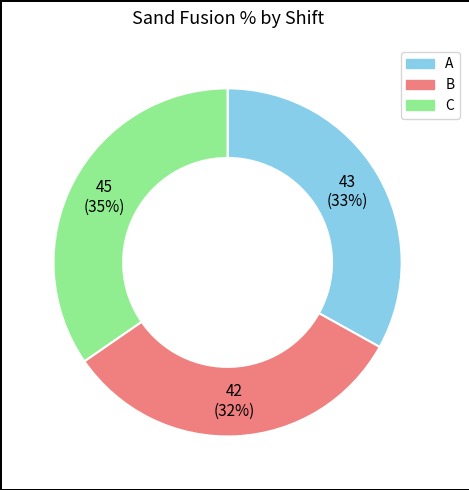

What is the largest slice in the pie chart?

C